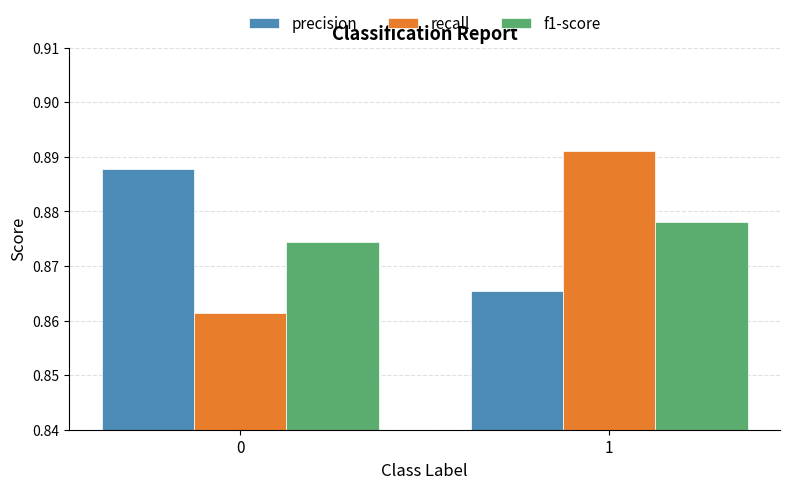

What are all the series names shown in the legend?

precision, recall, f1-score